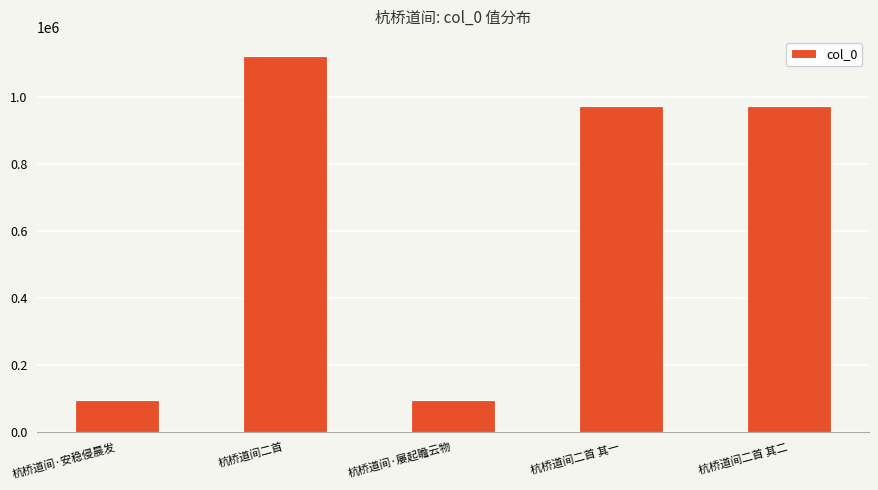

What is the label of the 3rd bar from the left?

杭桥道间·屡起瞻云物